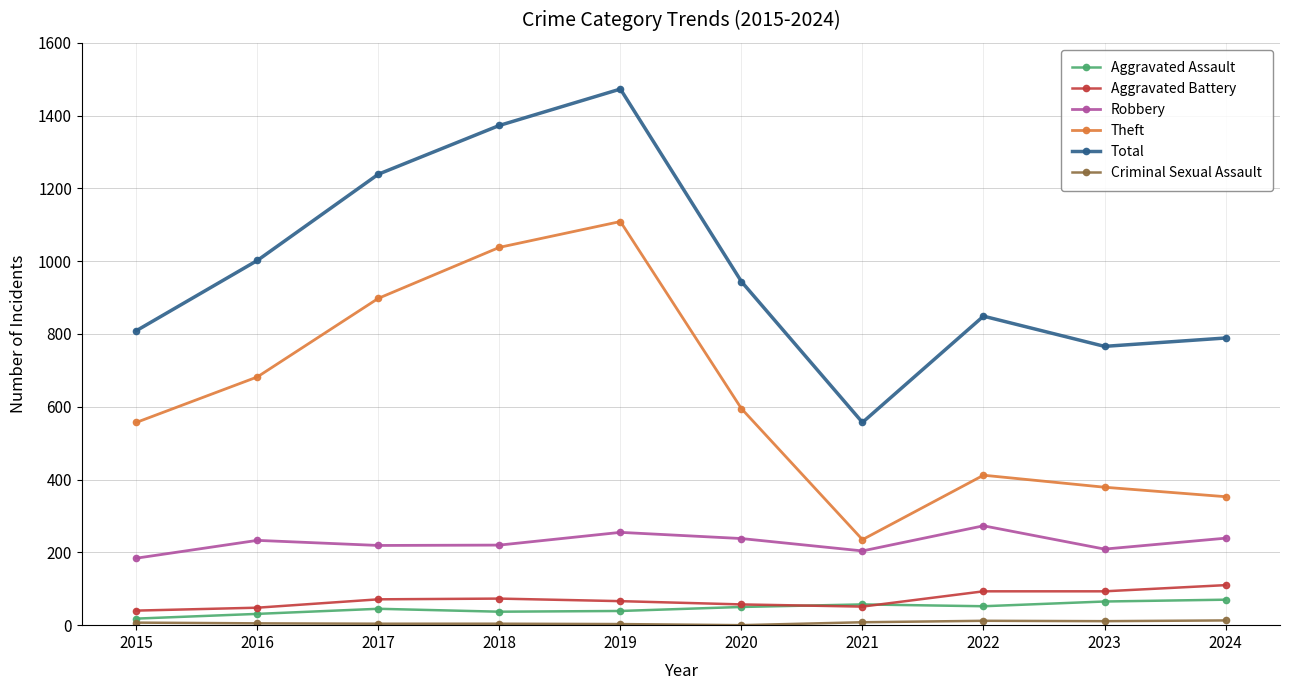

How many data points in Robbery are less than 233?

5